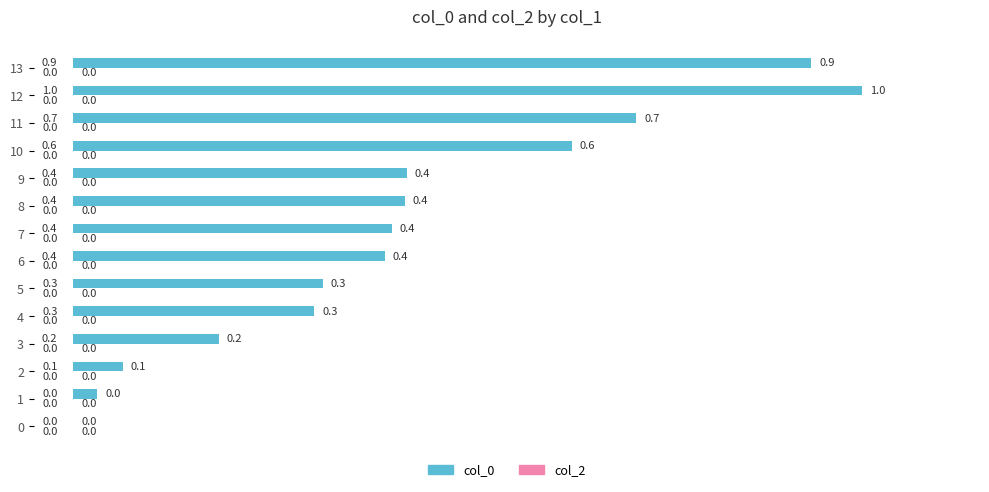

What is the change in value from 8 to 11?

+0.3